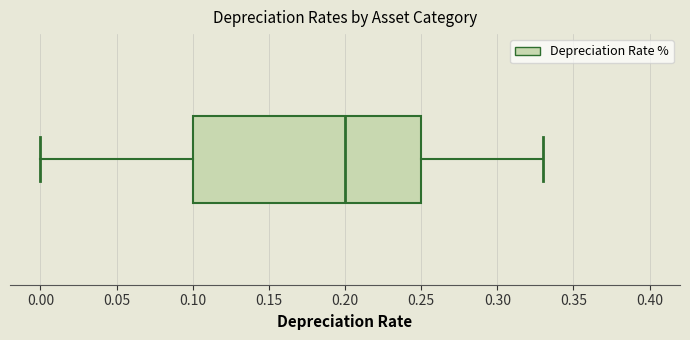

Where is the left edge of the box on the x-axis? The values are not printed on the chart, so give them approximately, as read against the axis.

0.10